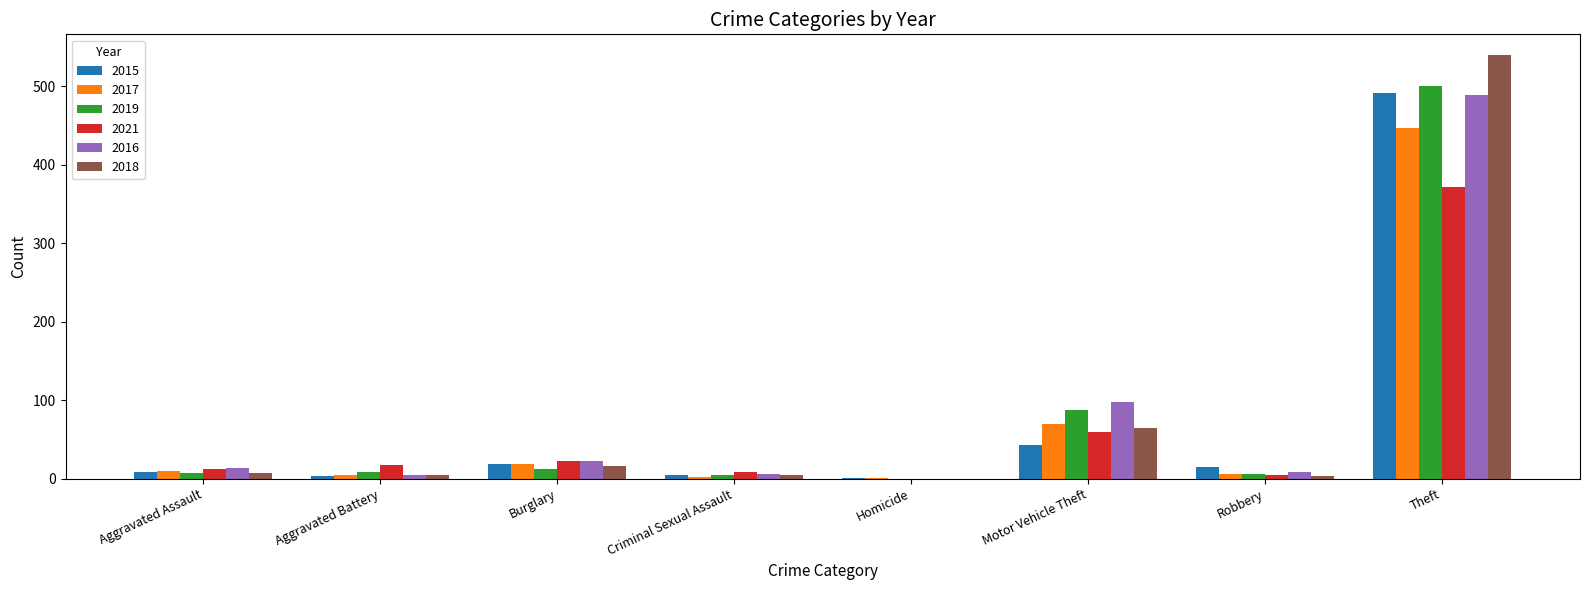

What is the average value of the 2019 series?

78